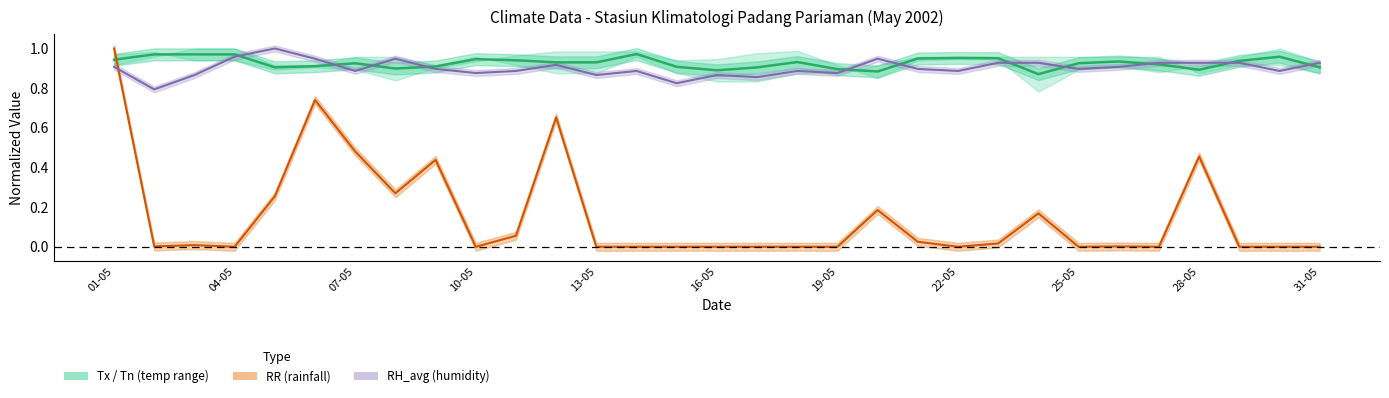

True or false: Humidity line has more than 0 interior local peaks.

True